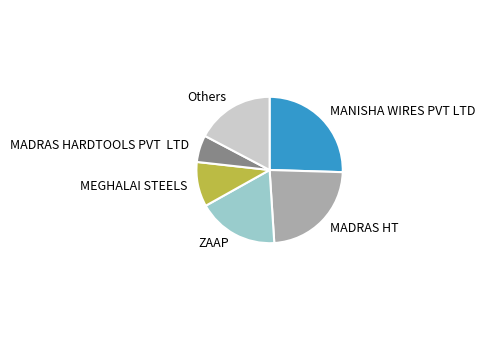

Rank the categories by value from lowest to highest.

MADRAS HARDTOOLS PVT LTD, MEGHALAI STEELS, Others, ZAAP, MADRAS HT, MANISHA WIRES PVT LTD